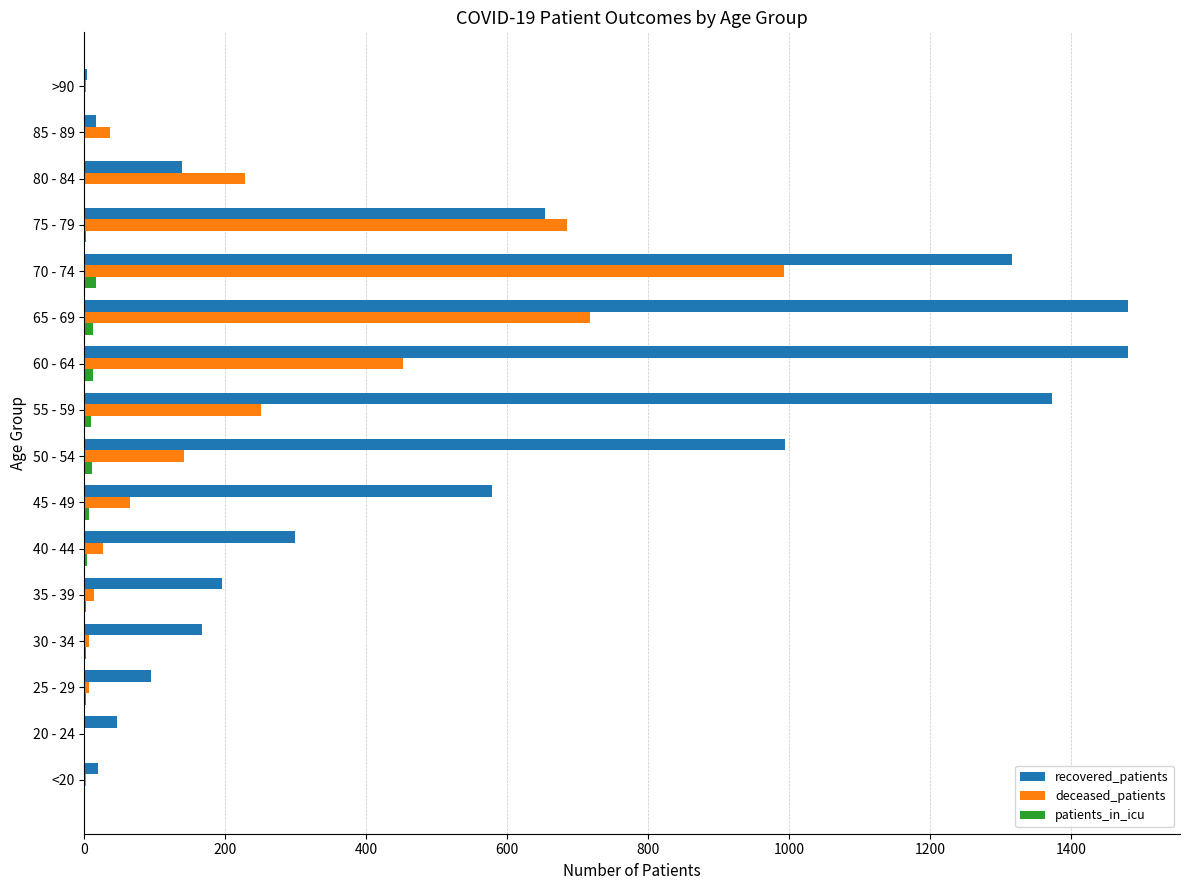

What is the sum of all recovered_patients values?

8856